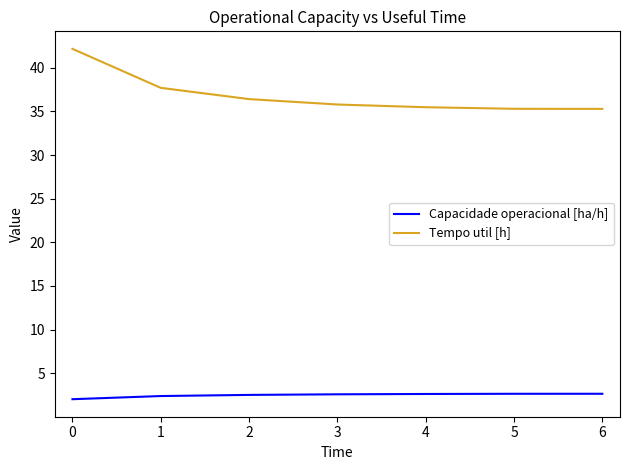

What is the minimum value for Capacidade operacional [ha/h]?

2.0